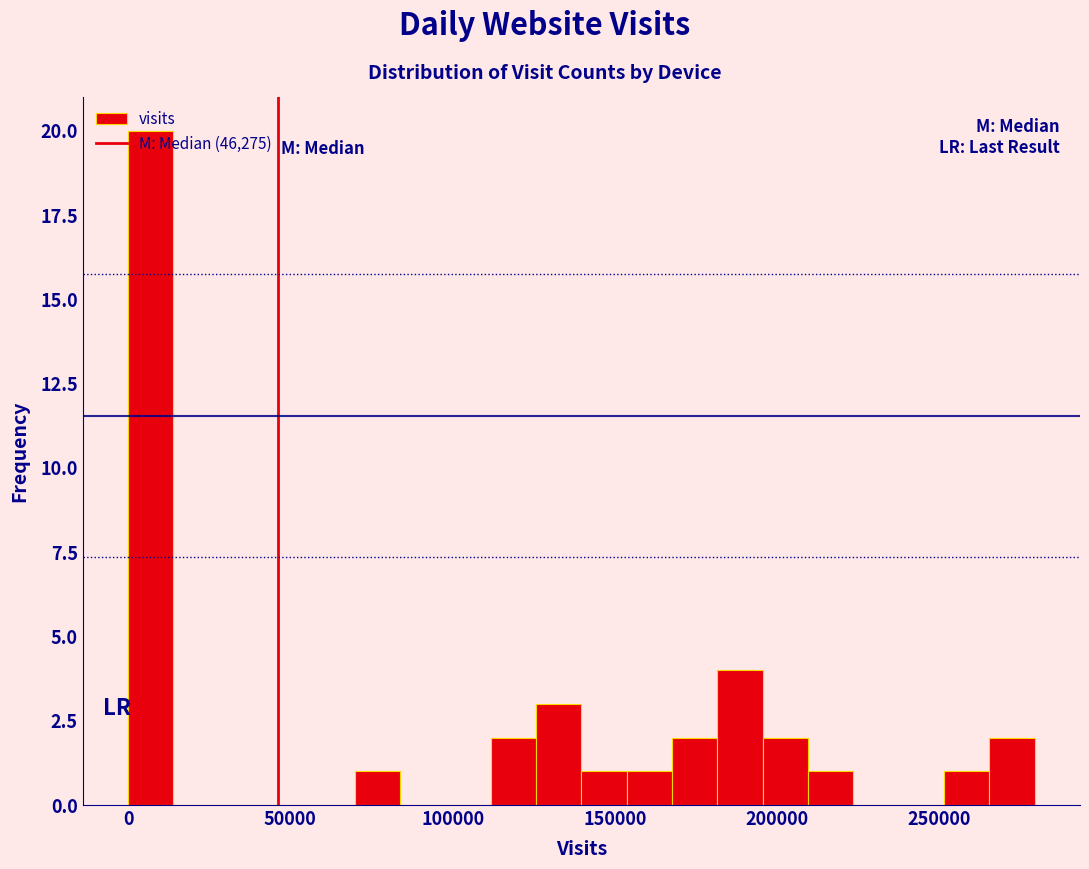

Read against the x-axis, roughly where is the centre of the tallest bar?

5000